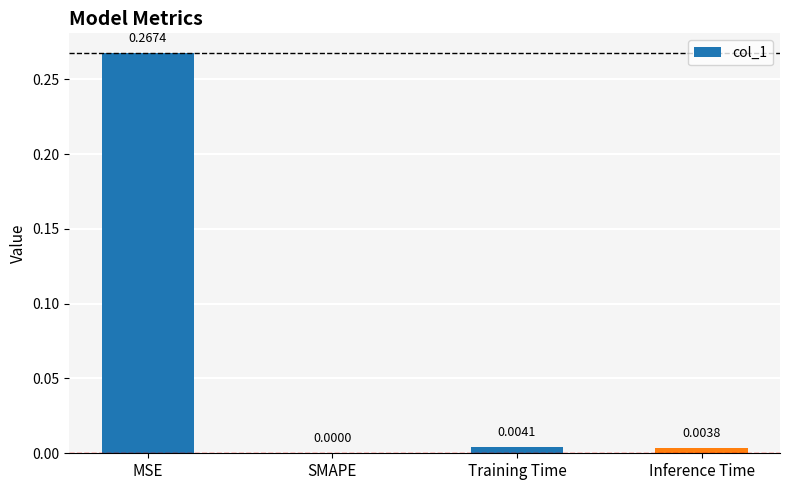

At which category does the chart reach its peak across all series?

MSE